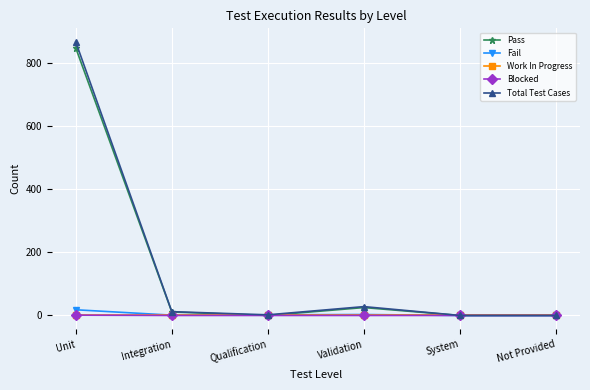

Is it true that Total Test Cases equals -272 at System?

False